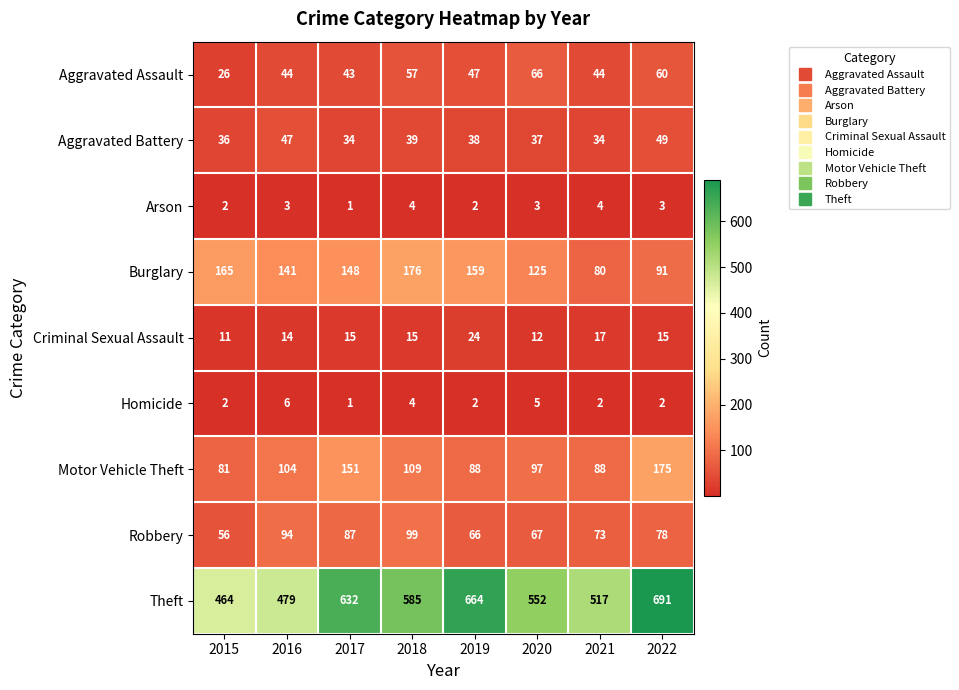

The Robbery series shows 43 at 2018. True or false?

False